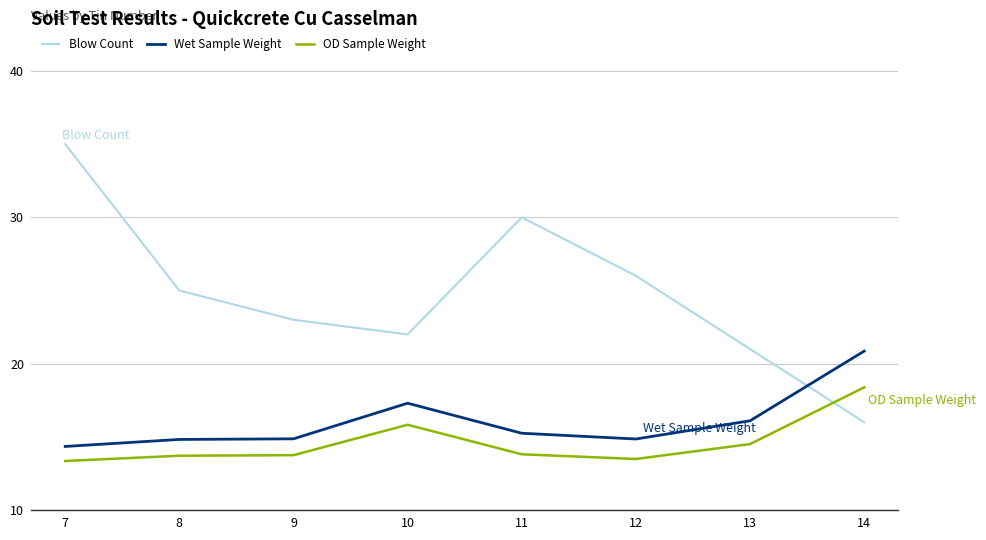

Read the OD Sample Weight value at 10.

15.8